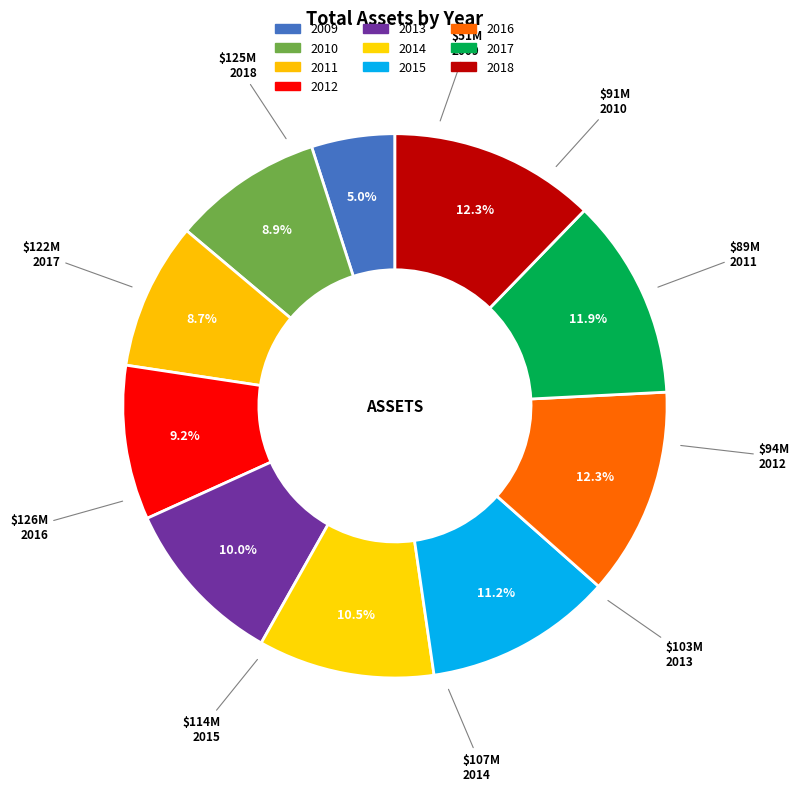

What is the change in value from 2014 to 2018?

+18228222